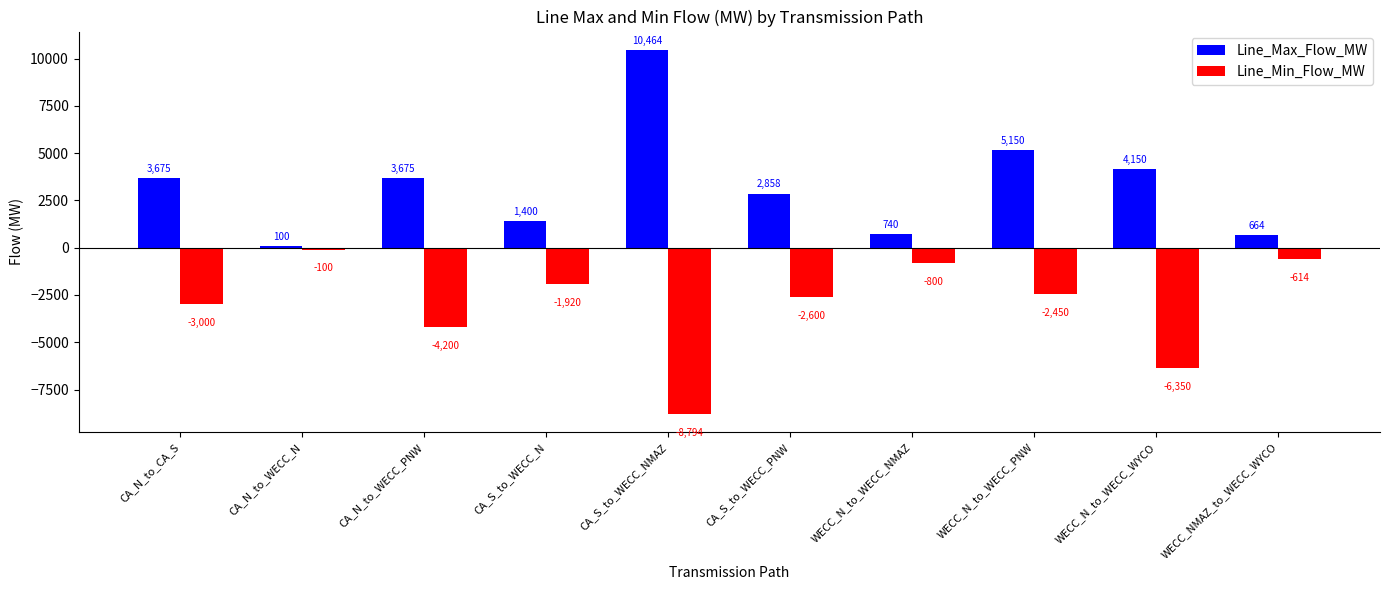

Reading left to right, list all the values displayed in this chart.

Line_Max_Flow_MW: 3675	100	3675	1400	10464	2858	740	5150	4150	664
Line_Min_Flow_MW: -3000	-100	-4200	-1920	-8794	-2600	-800	-2450	-6350	-614